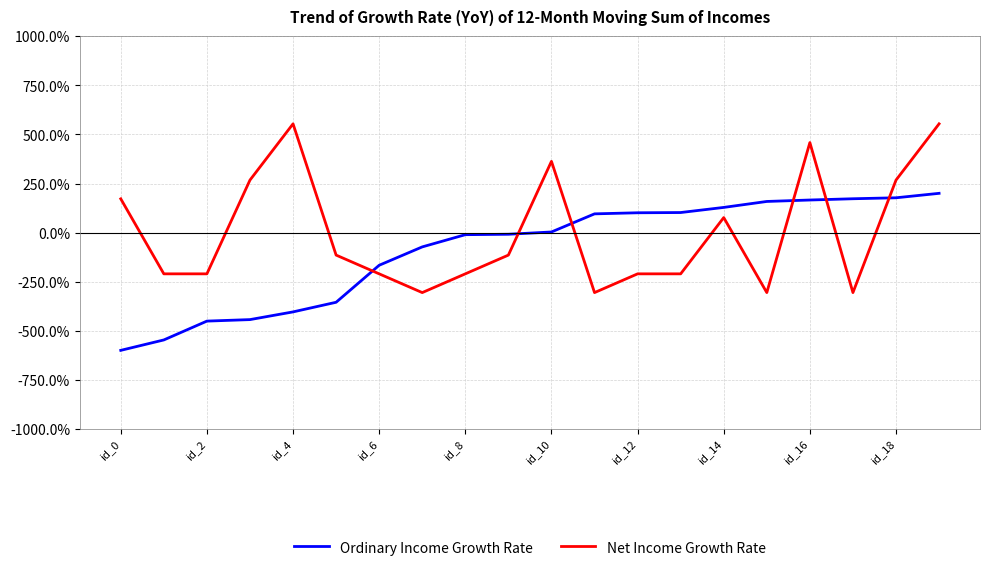

What is the difference between the maximum and minimum values in the Net Income Growth Rate series?

859.9